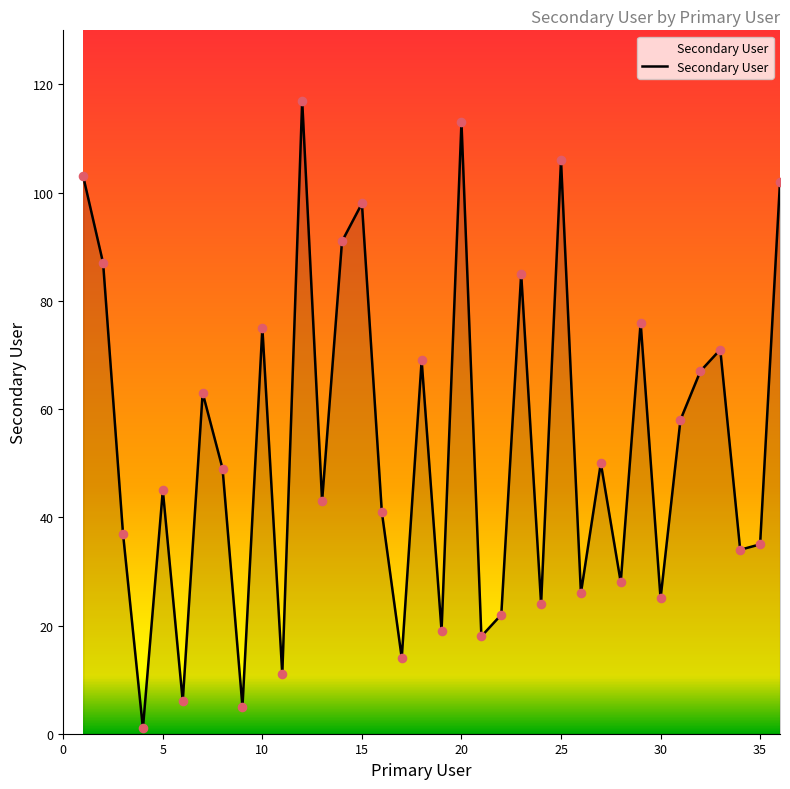

What is the greatest value displayed?

117